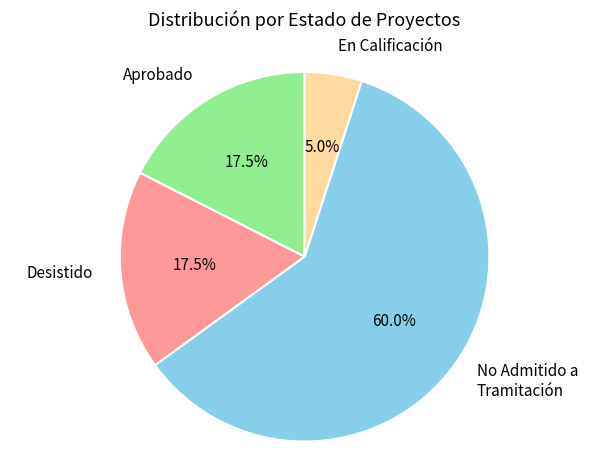

To the nearest percent, what is the average slice percentage?

25%